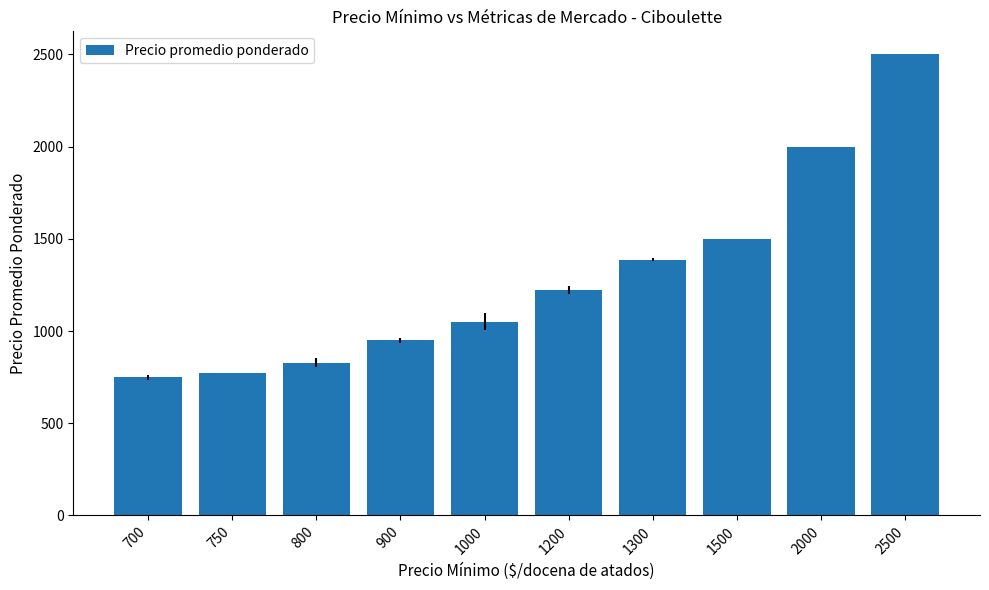

Rank the categories by value from lowest to highest.

700, 750, 800, 900, 1000, 1200, 1300, 1500, 2000, 2500